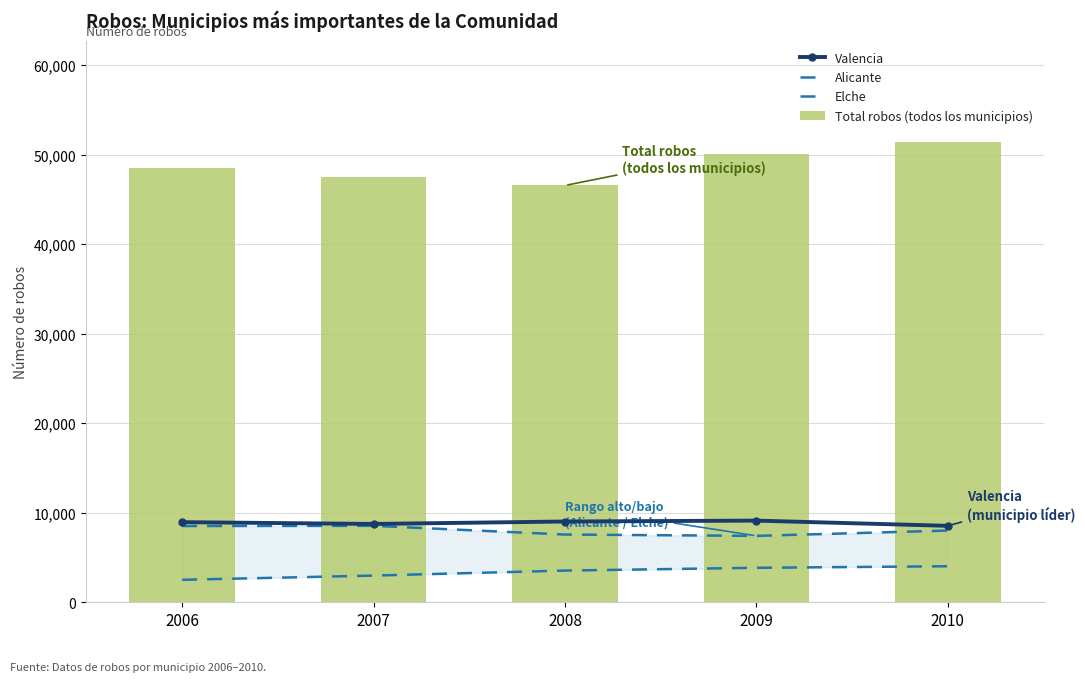

Reading left to right, what are all the values shown in this chart?

Valencia: 8951	8752	9025	9125	8541
Alicante: 8520	8541	7569	7420	8015
Elche: 2510	2984	3541	3854	4025
Total robos (todos los municipios): 48574	47503	46570	50120	51441